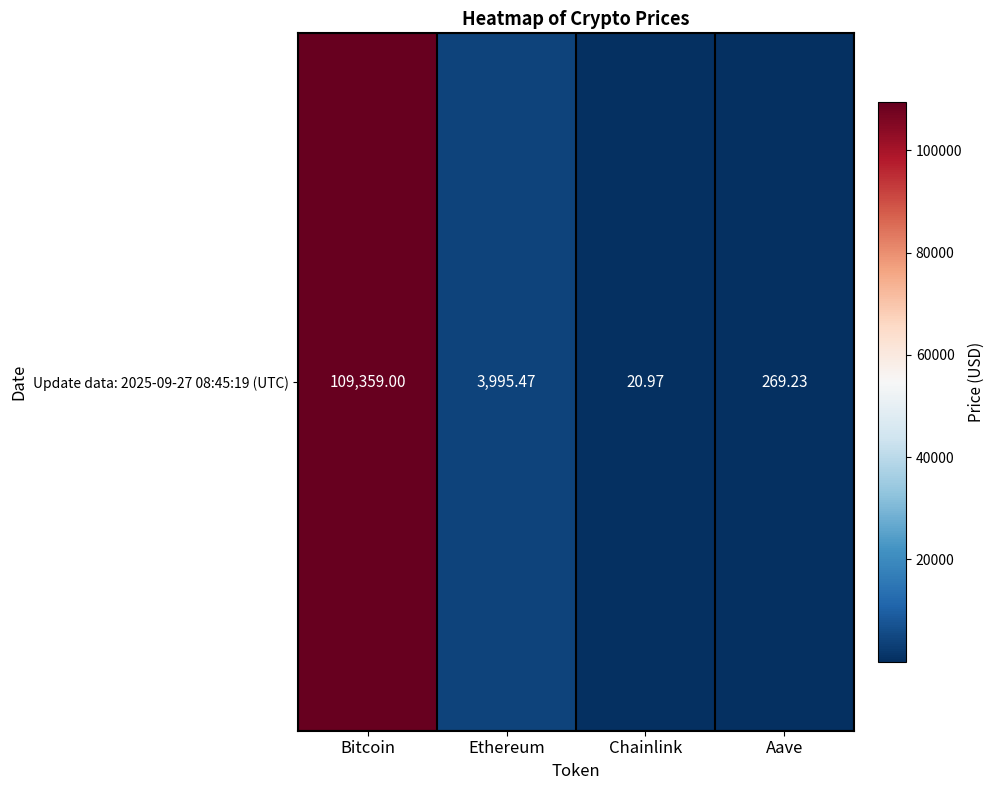

Rank the categories by value from lowest to highest.

Chainlink, Aave, Ethereum, Bitcoin